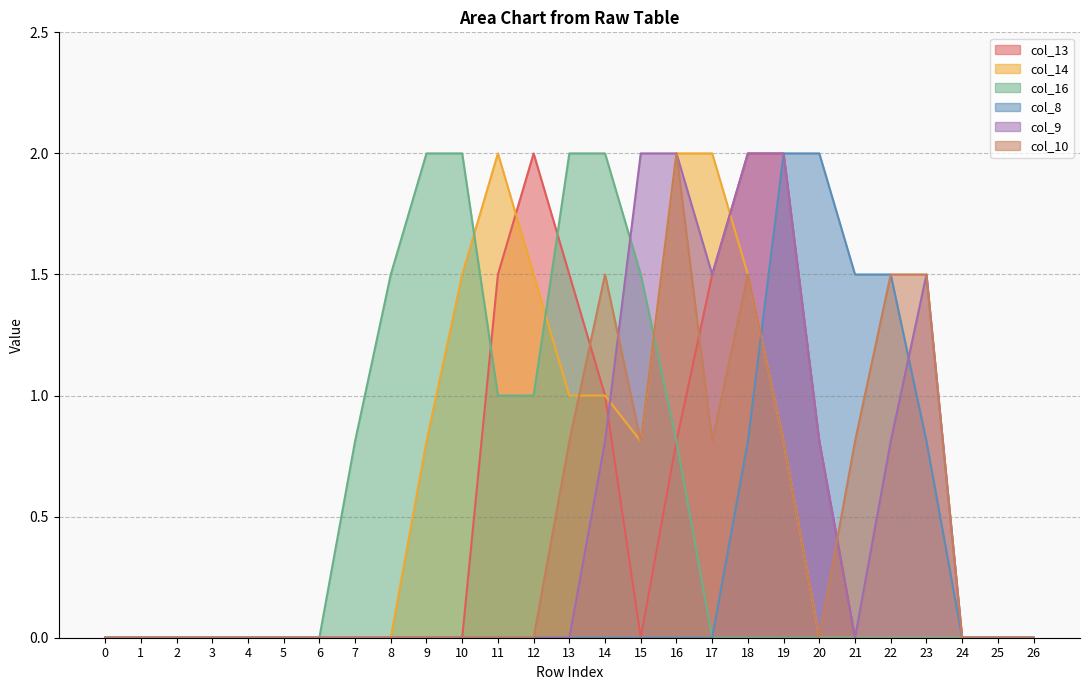

Rank the series at 17 from lowest to highest value.

col_16, col_8, col_10, col_13, col_9, col_14